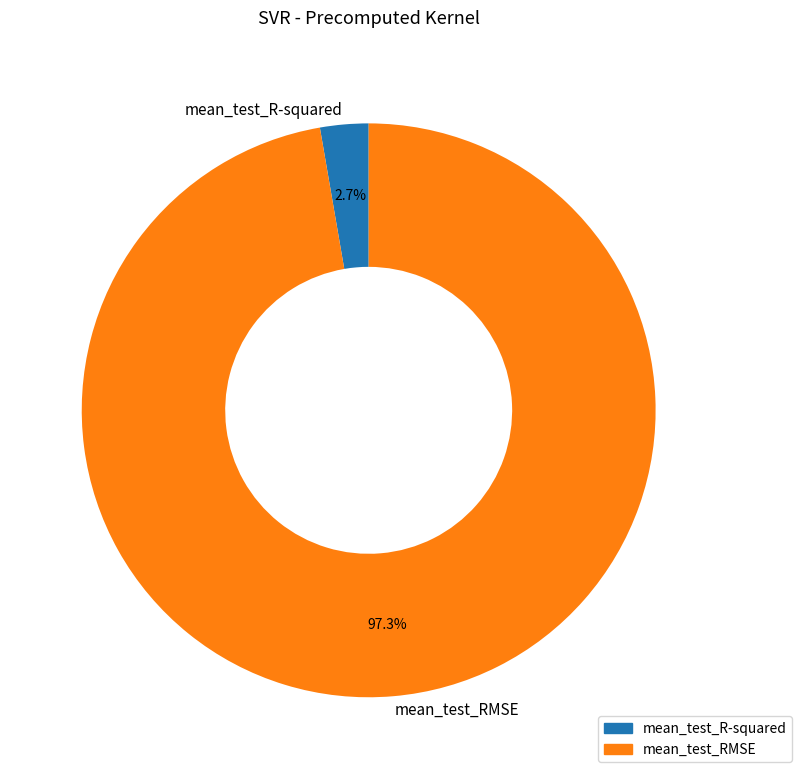

What percentage is the mean_test_R-squared slice, to the nearest percent?

3%